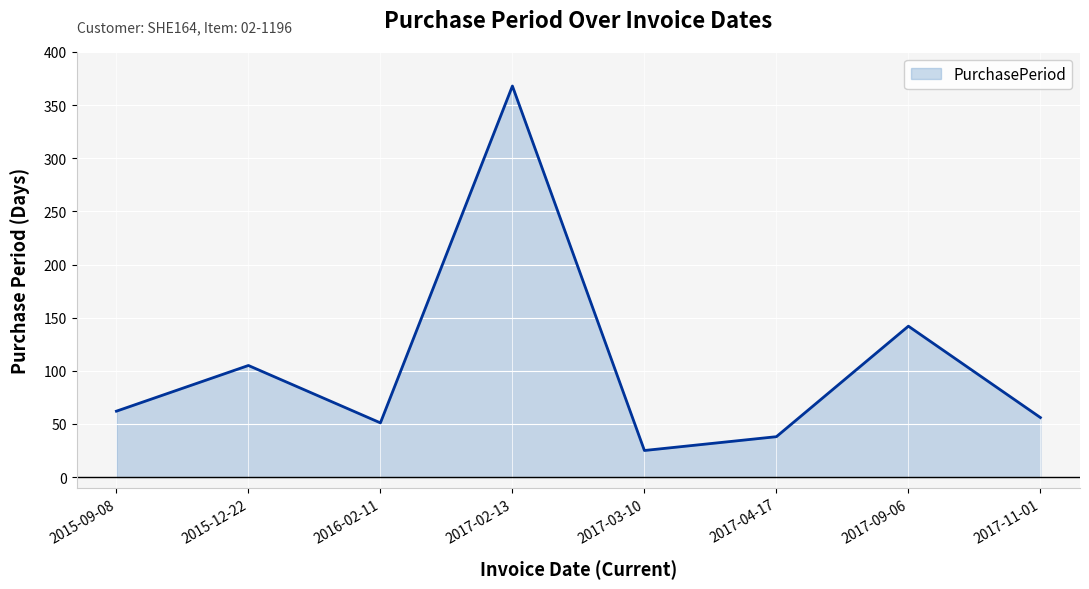

At which category does the data reach its first local valley?

2016-02-11